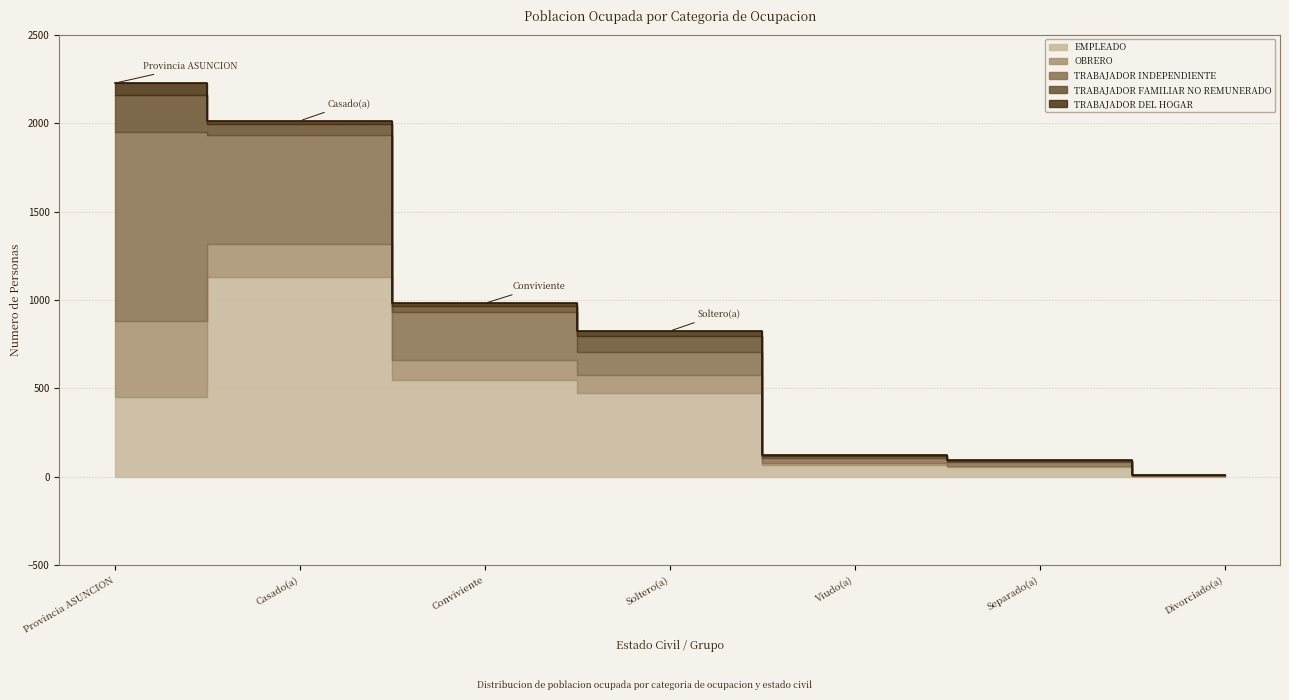

Is it true that TRABAJADOR DEL HOGAR equals 14 at Conviviente?

True